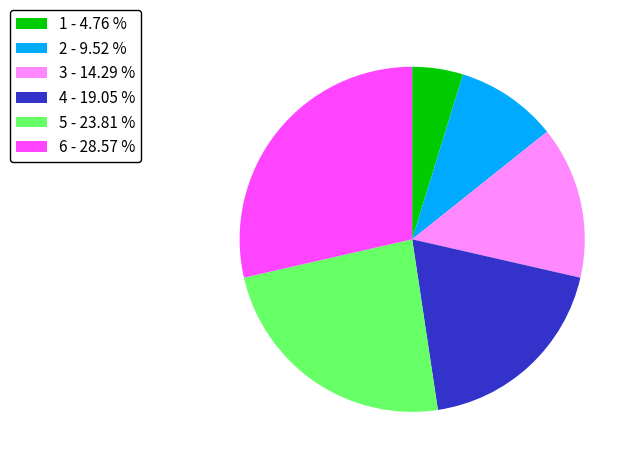

How many slices are in this pie chart?

6